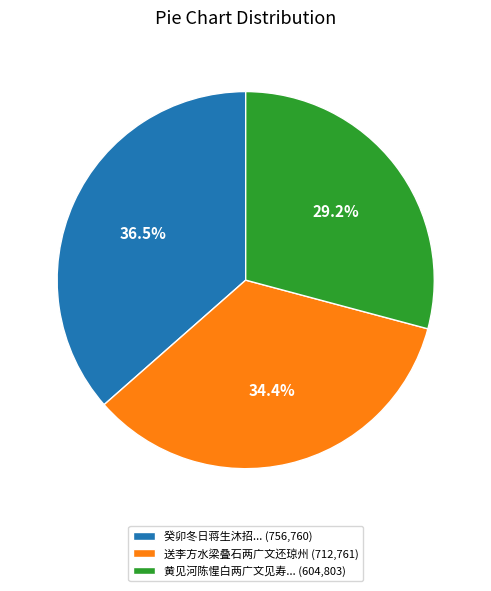

How much of the chart is everything except 送李方水梁叠石两广文还琼州 (712,761)?

65.6%